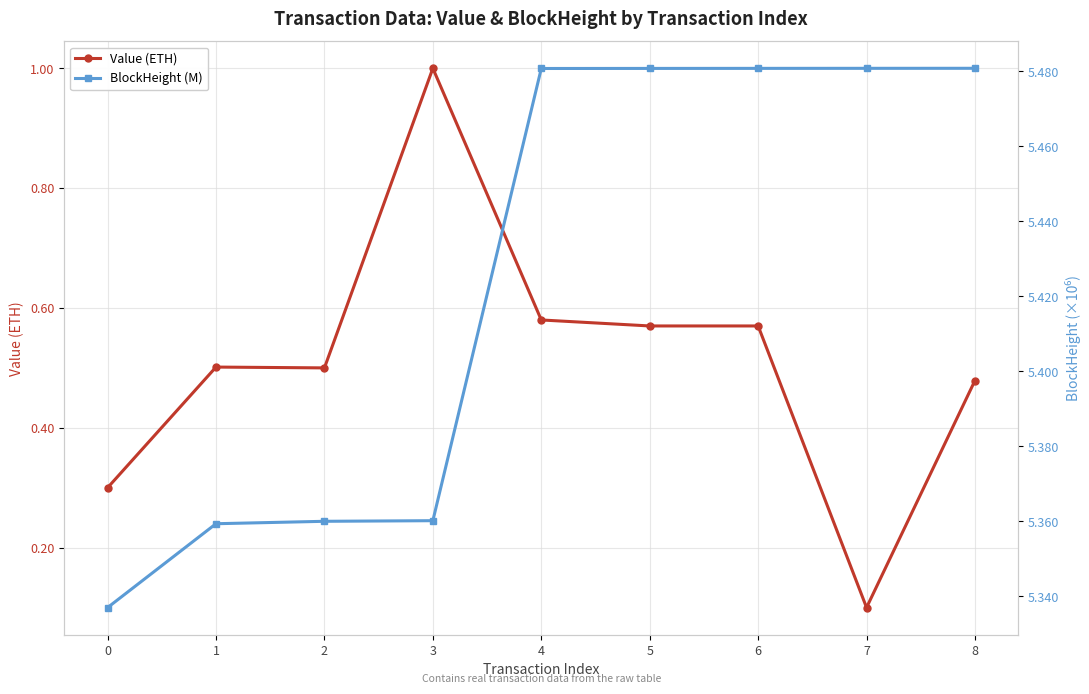

The value of Value (ETH) at 5 is 0.6. True or false?

True